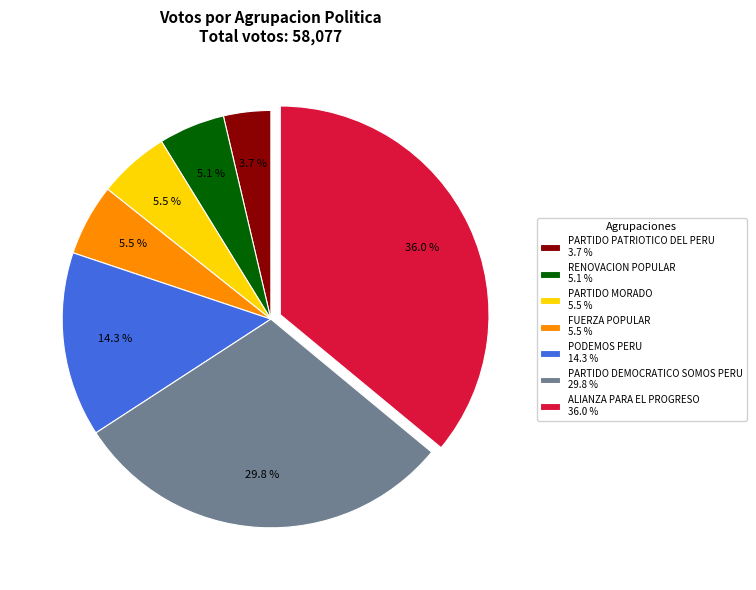

How many segments does this pie chart have?

7